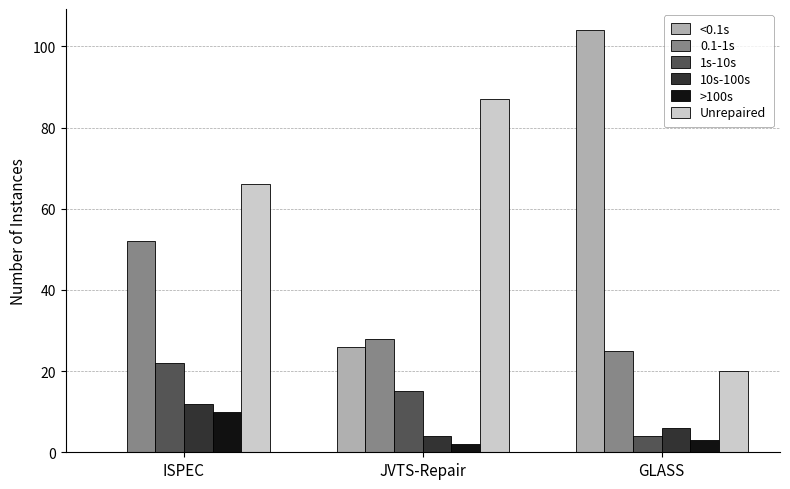

Count the number of data series in this chart.

6